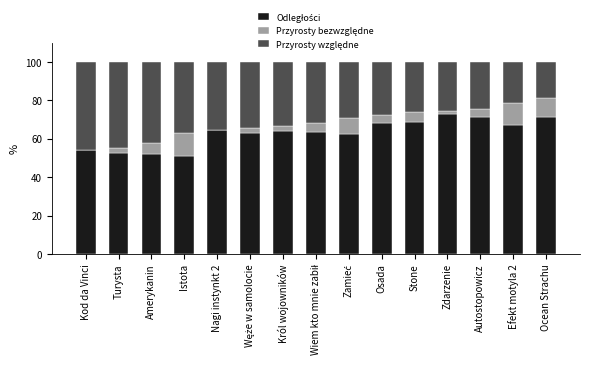

What is the total value across all series at Amerykanin?

100.0